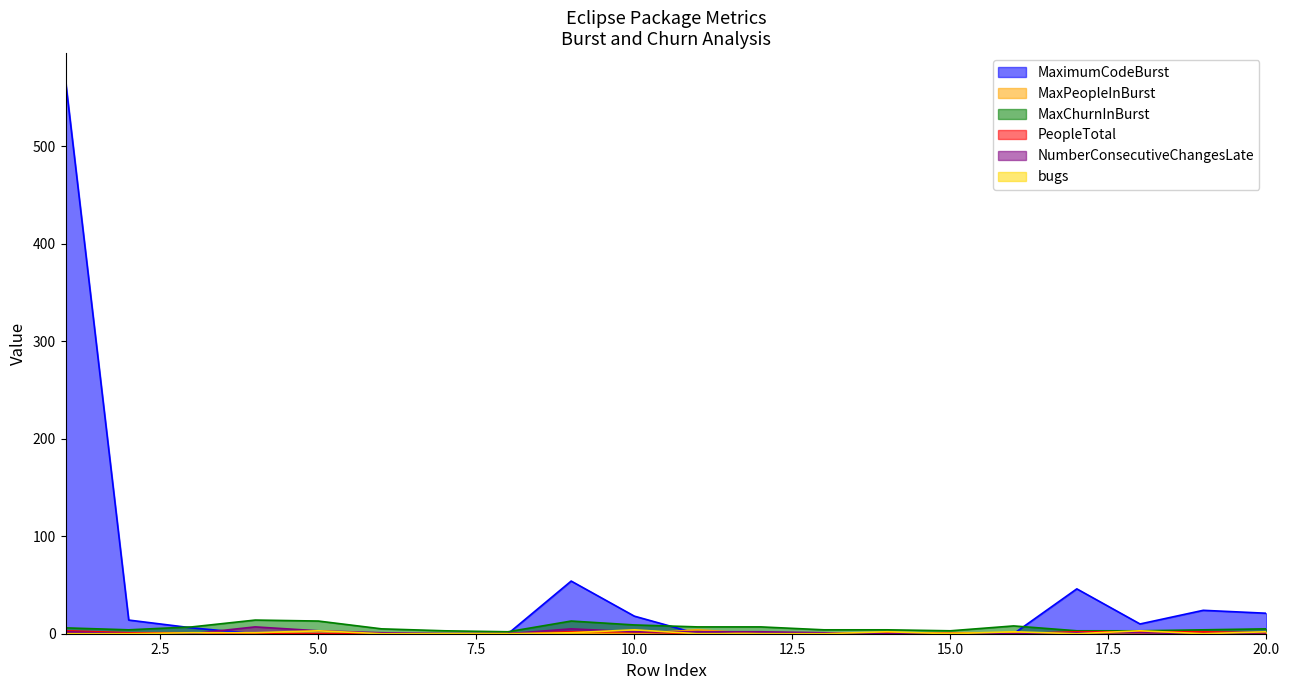

Reading left to right, what are all the values shown in this chart?

MaximumCodeBurst: 567	14	6	0	0	0	0	0	54	18	0	0	0	0	0	0	46	10	24	21
MaxPeopleInBurst: 0	0	0	0	0	0	0	0	0	0	4	0	0	0	1	1	0	0	0	0
MaxChurnInBurst: 6	4	7	14	13	5	3	2	13	9	7	7	4	4	3	8	3	3	4	5
PeopleTotal: 3	1	1	0	0	0	0	0	2	2	0	0	0	1	0	0	2	2	2	1
NumberConsecutiveChangesLate: 2	0	0	7	3	1	0	0	5	2	2	2	1	0	0	0	1	1	0	1
bugs: 0	0	1	1	3	0	0	0	1	4	0	0	0	2	0	2	0	3	0	2